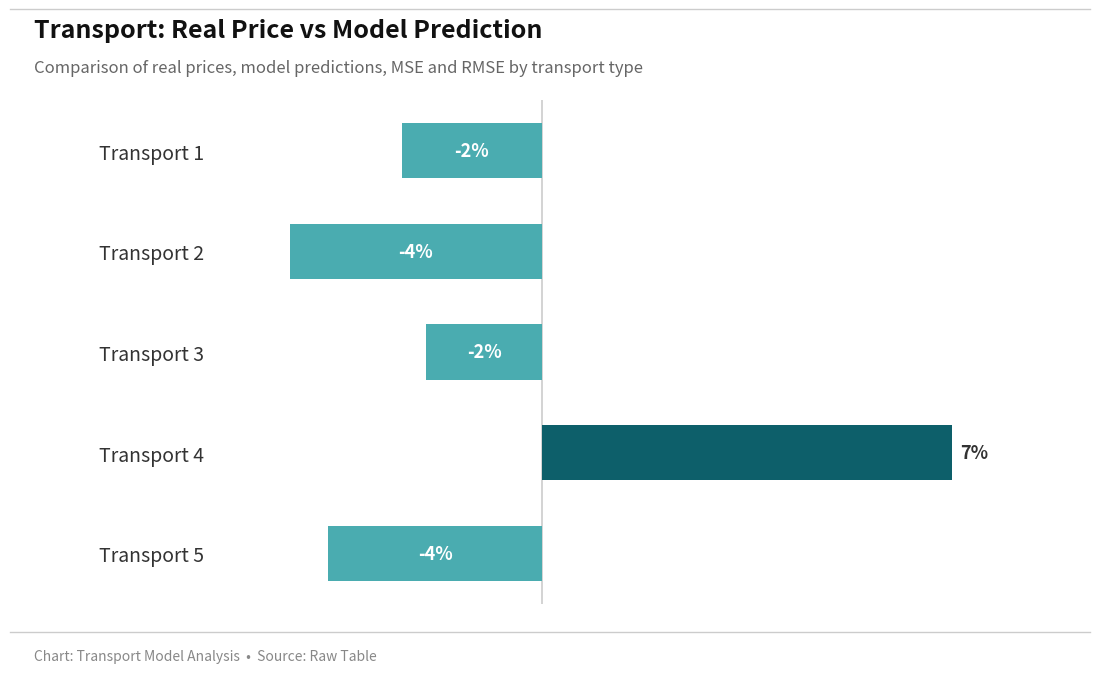

Are the bars horizontal?

Yes